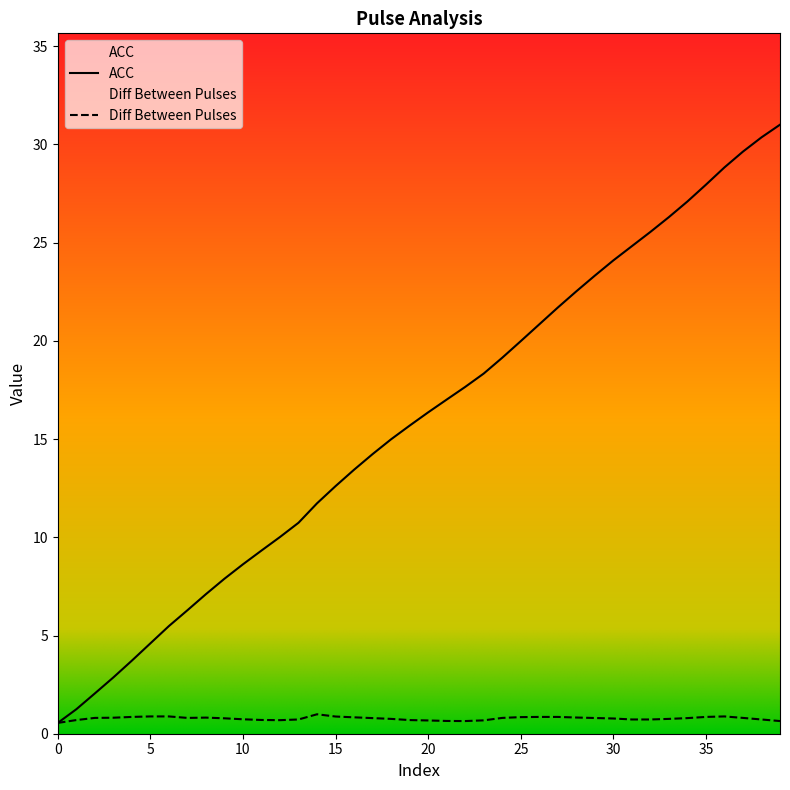

What is the difference between the ACC values at 31 and 7?

18.5